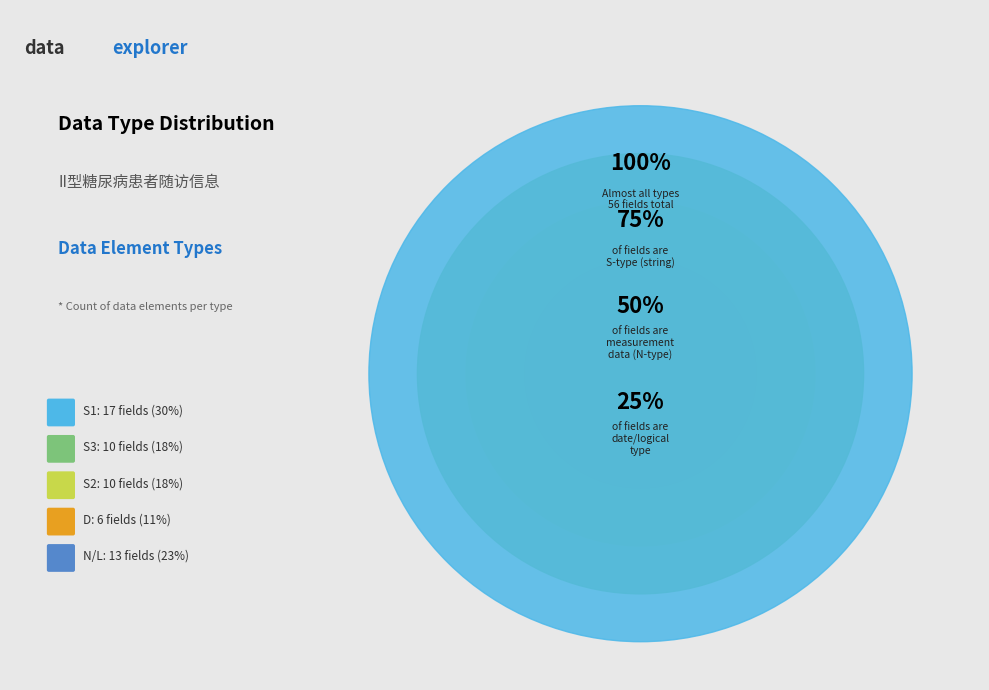

Does any single category account for the majority?

No